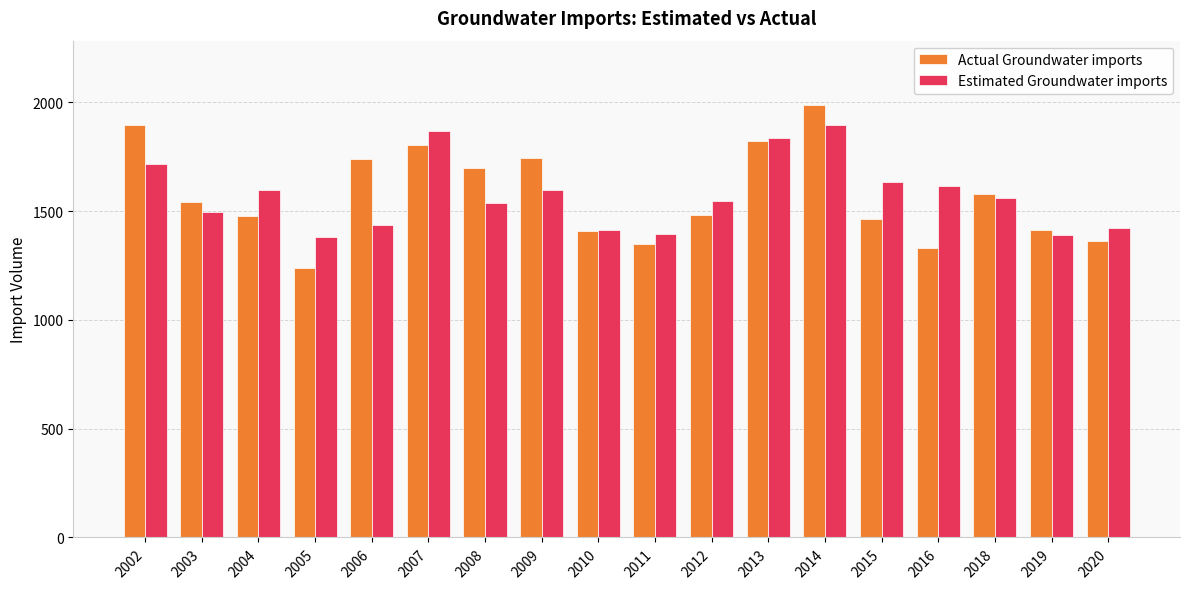

Which category has the highest value in the Estimated Groundwater imports series?

2014